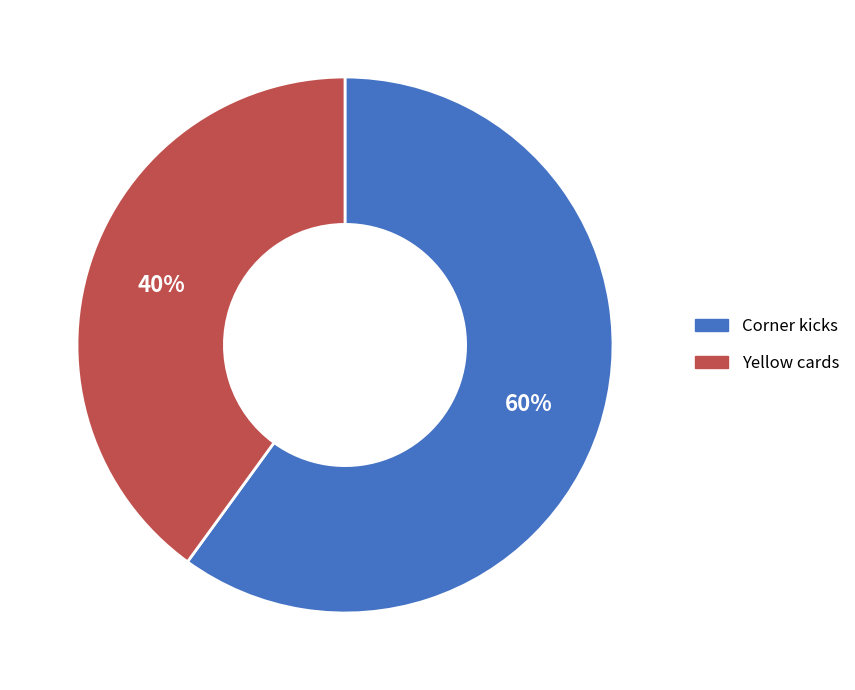

What is the majority slice?

Corner kicks